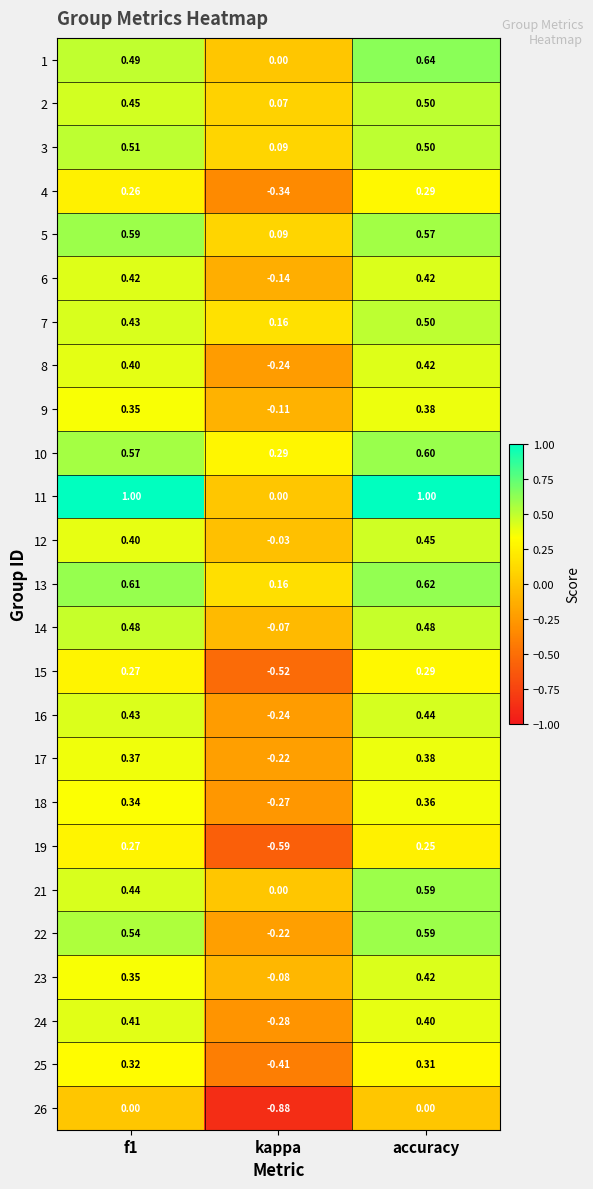

Where is 8 nearest to the value 0?

kappa